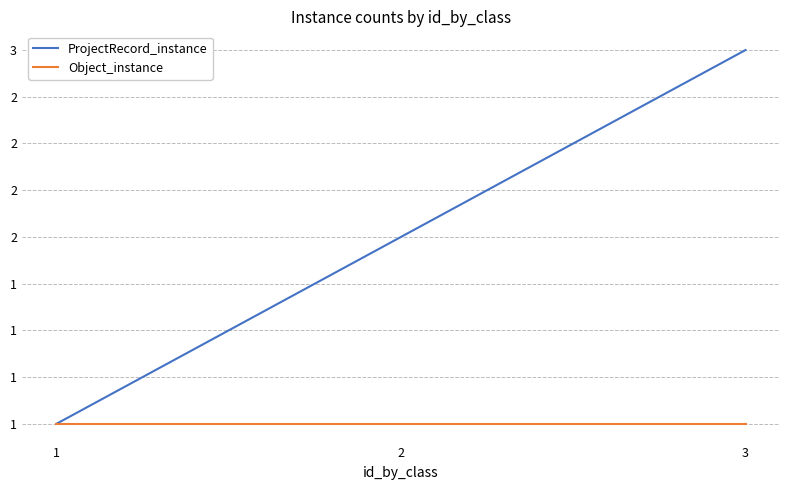

At which label does Object_instance reach its minimum?

1